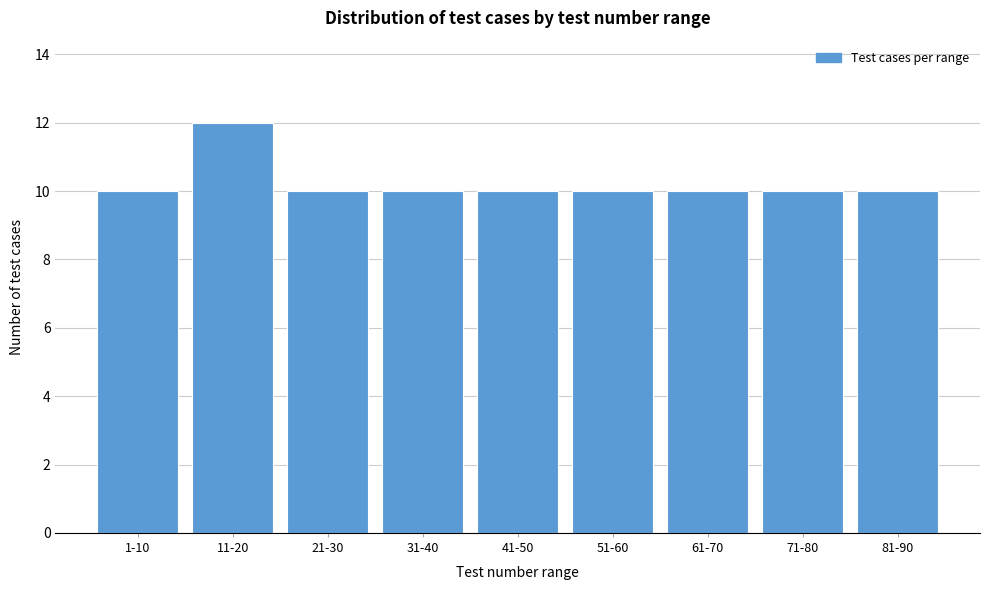

Reading left to right, what are all the values shown in this chart?

1-10=10	11-20=12	21-30=10	31-40=10	41-50=10	51-60=10	61-70=10	71-80=10	81-90=10